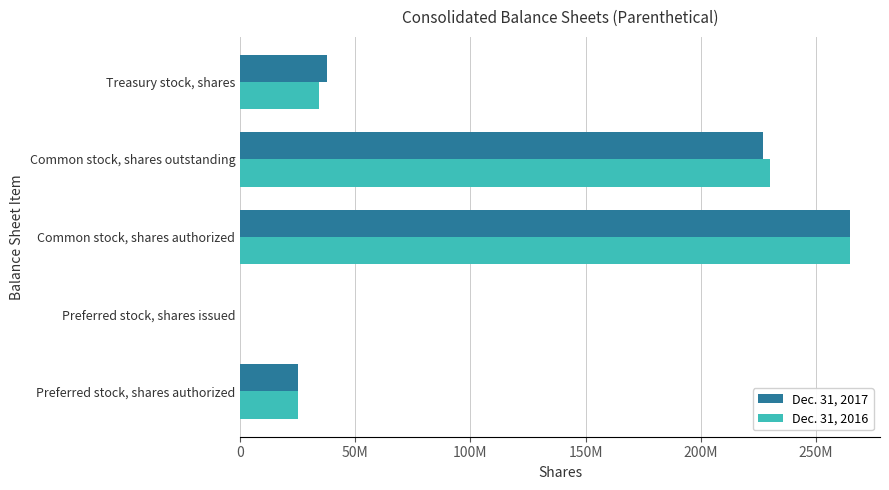

What are all the series names shown in the legend?

Dec. 31, 2017, Dec. 31, 2016